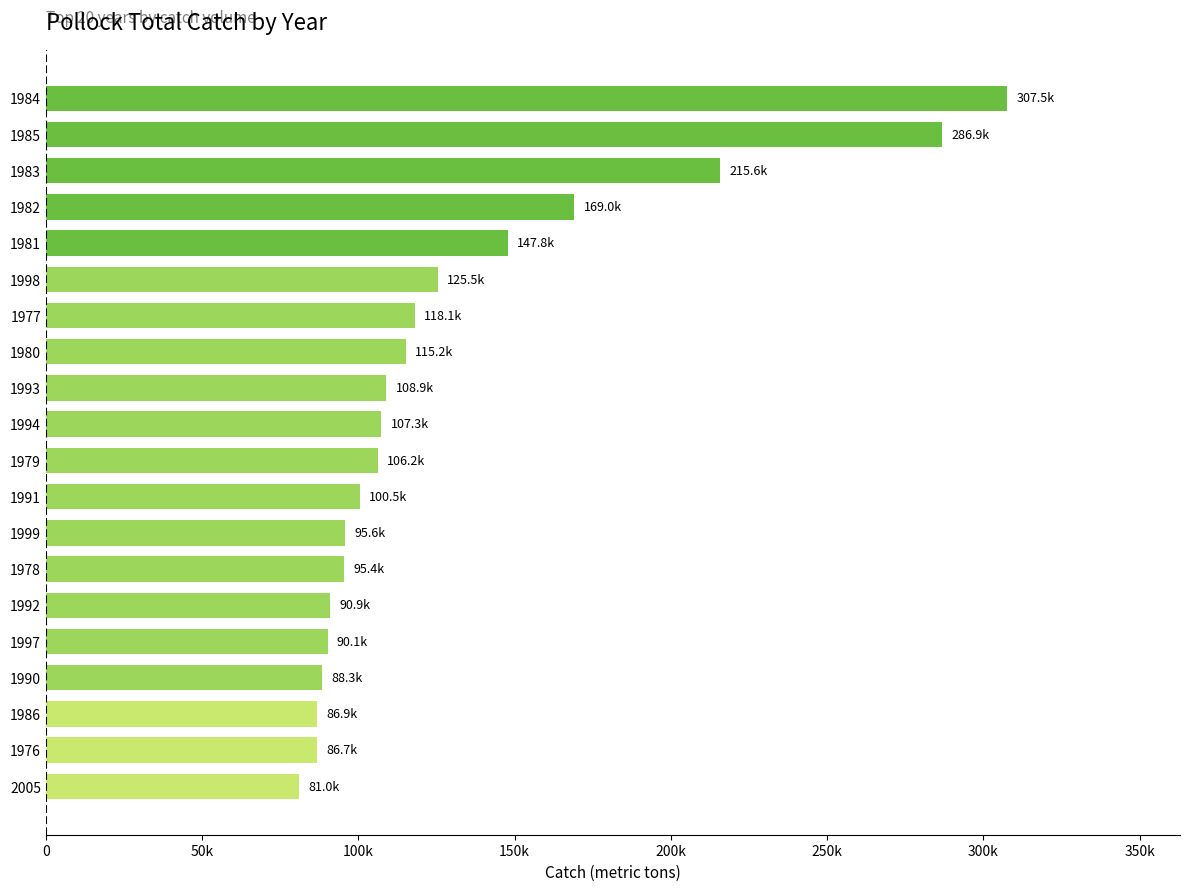

Are the bars horizontal?

Yes